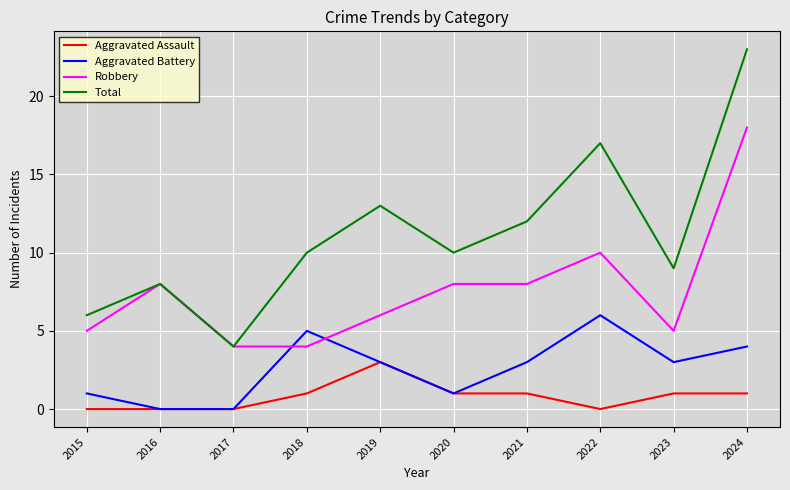

The value of Aggravated Battery at 2023 is 3. True or false?

True